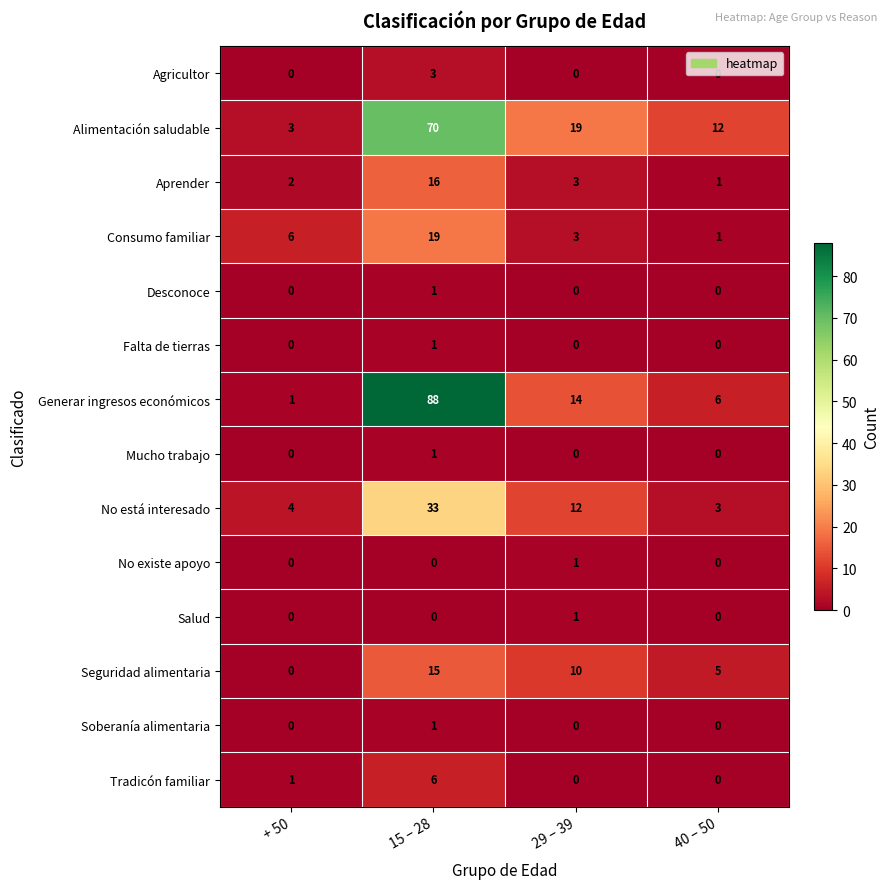

How many data points does each series have?

4